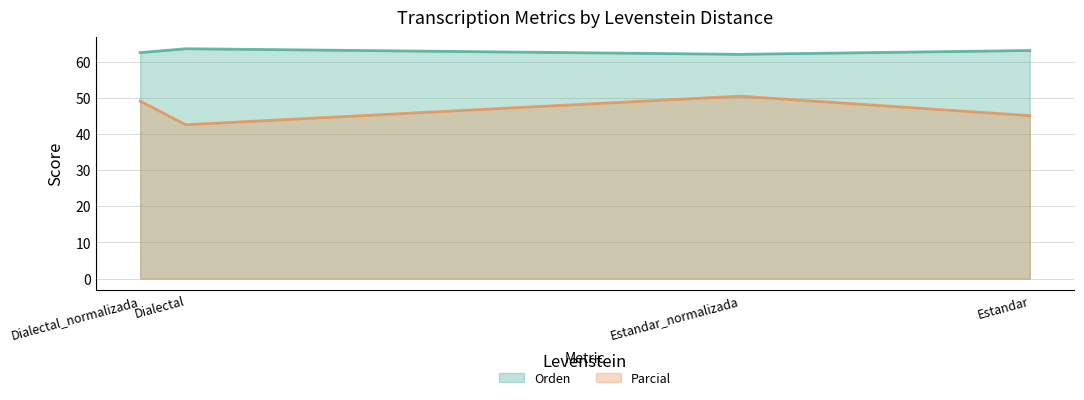

How many categories are shown in the chart?

4